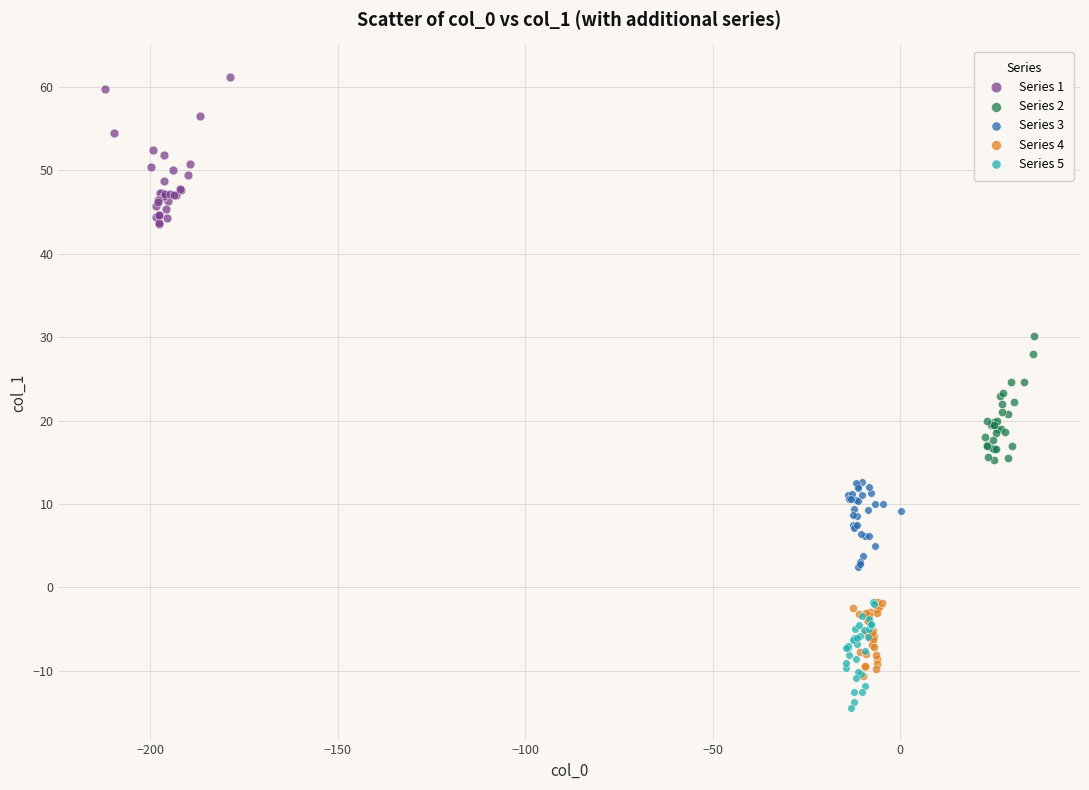

Which series has the widest spread of Y values?

Series 1